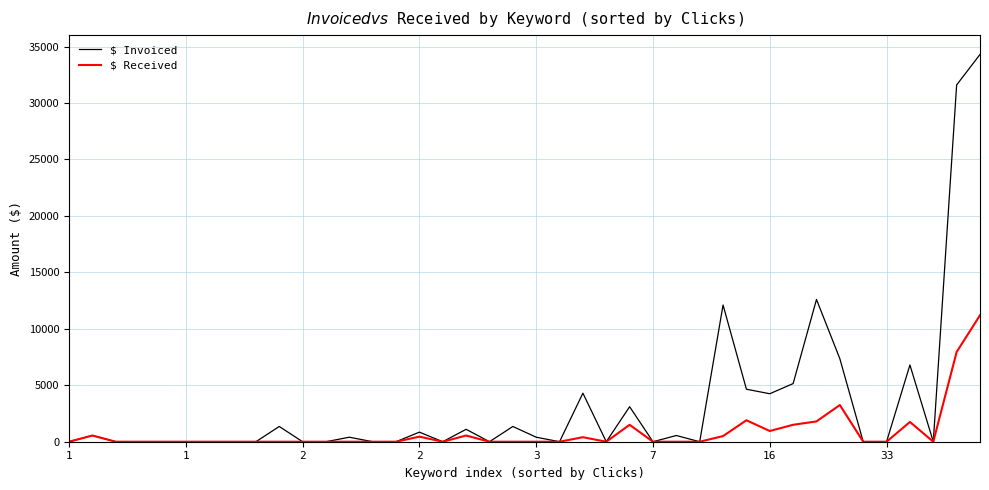

Which series has the widest spread of values?

$ Invoiced